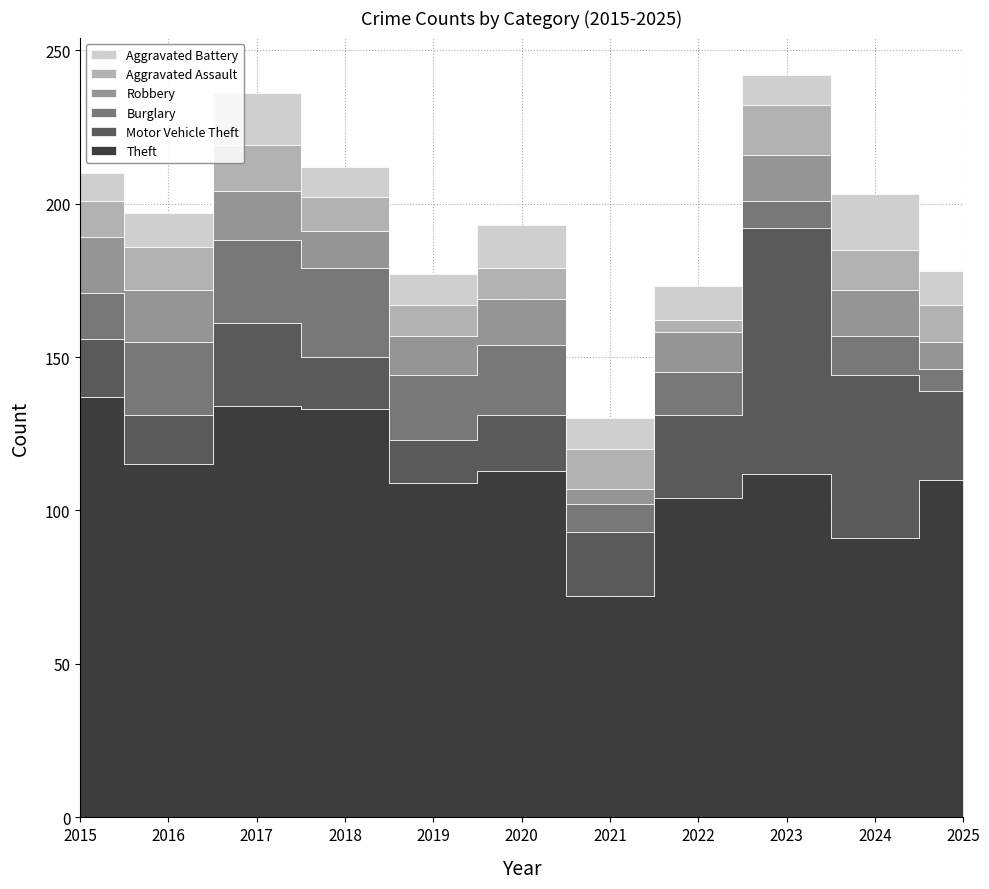

Reading right to left, what are all the values shown in this chart?

Theft: 110	91	112	104	72	113	109	133	134	115	137
Motor Vehicle Theft: 29	53	80	27	21	18	14	17	27	16	19
Burglary: 7	13	9	14	9	23	21	29	27	24	15
Robbery: 9	15	15	13	5	15	13	12	16	17	18
Aggravated Assault: 12	13	16	4	13	10	10	11	15	14	12
Aggravated Battery: 11	18	10	11	10	14	10	10	17	11	9